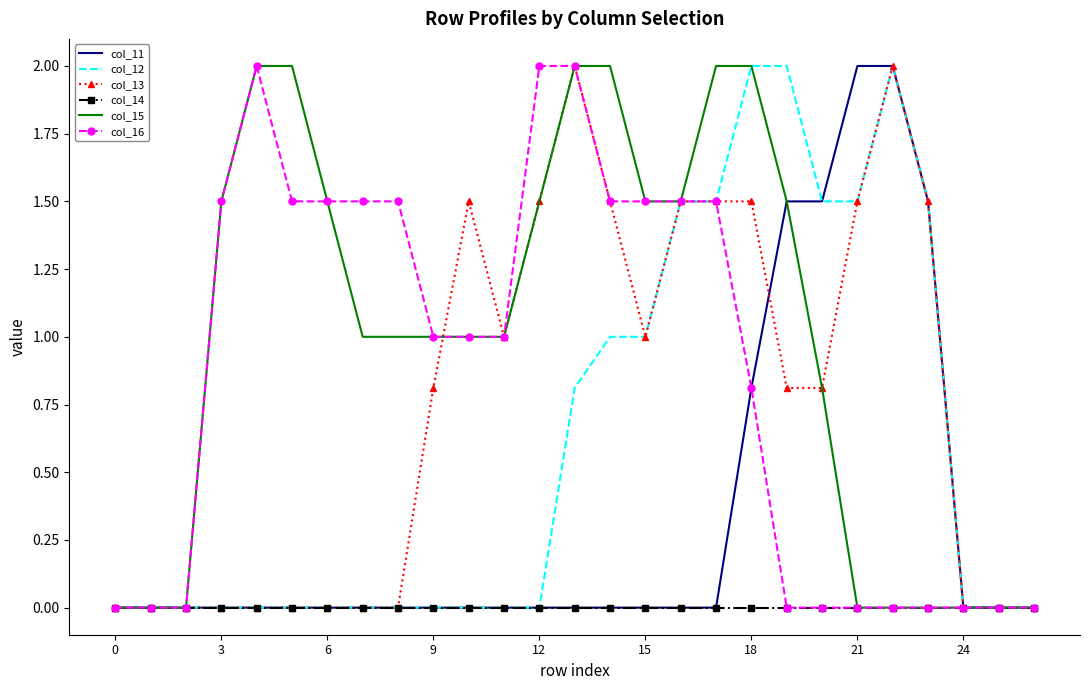

Which series has the largest total across all categories?

col_15